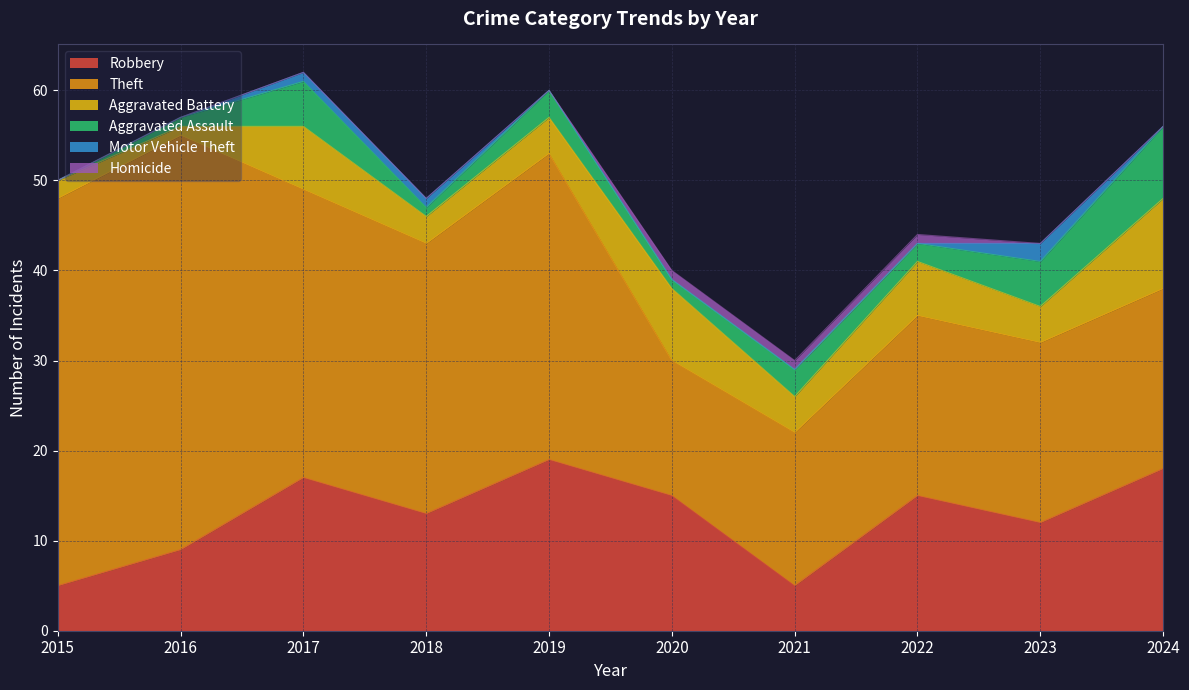

List the series in order of their peak value, highest first.

Theft, Robbery, Aggravated Battery, Aggravated Assault, Motor Vehicle Theft, Homicide